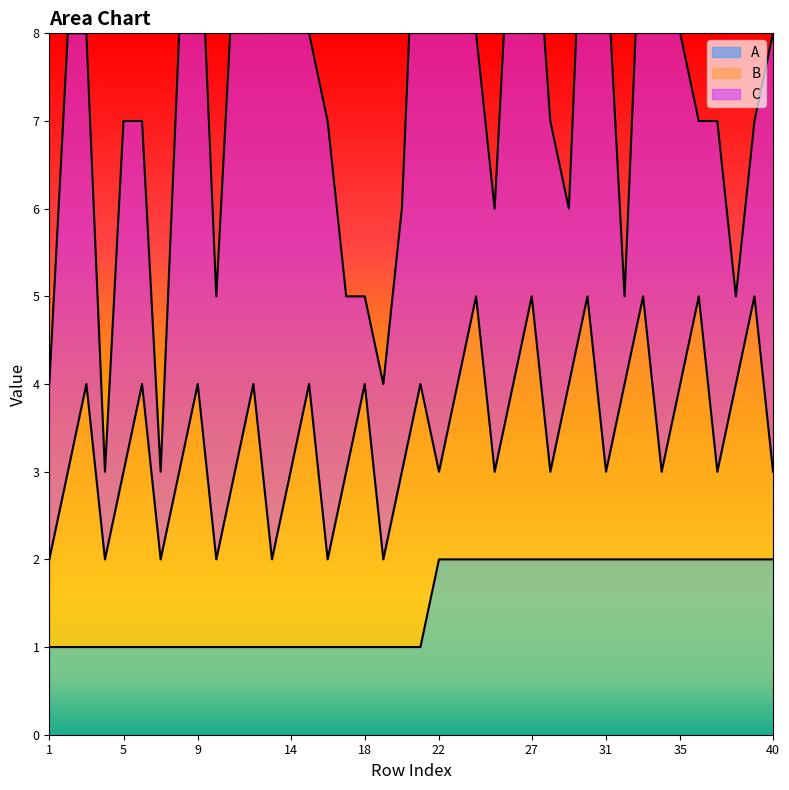

True or false: C and B intersect in this chart.

True